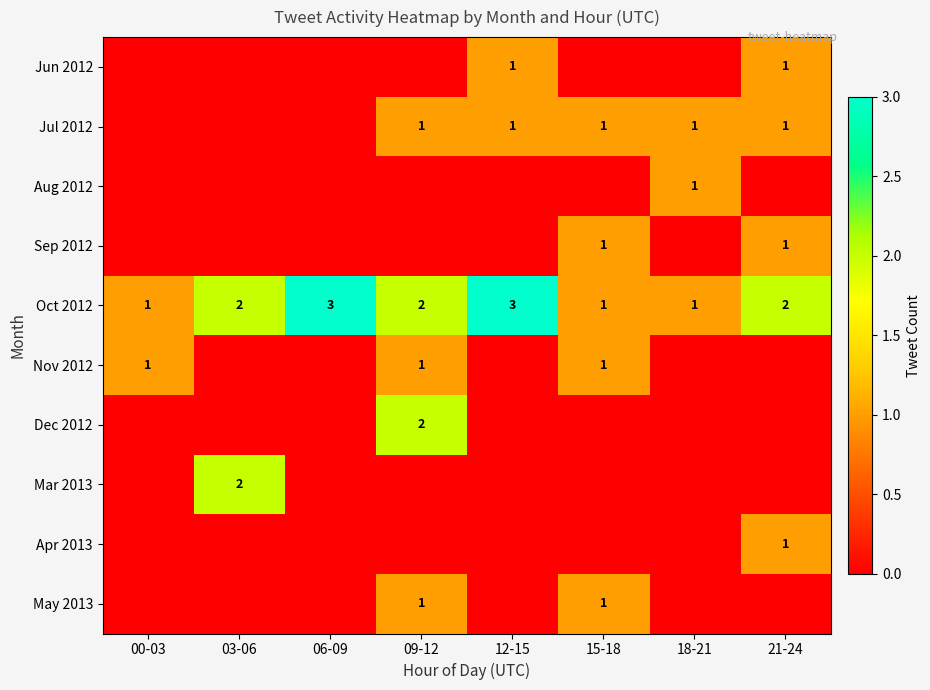

How many distinct data groups are displayed?

10